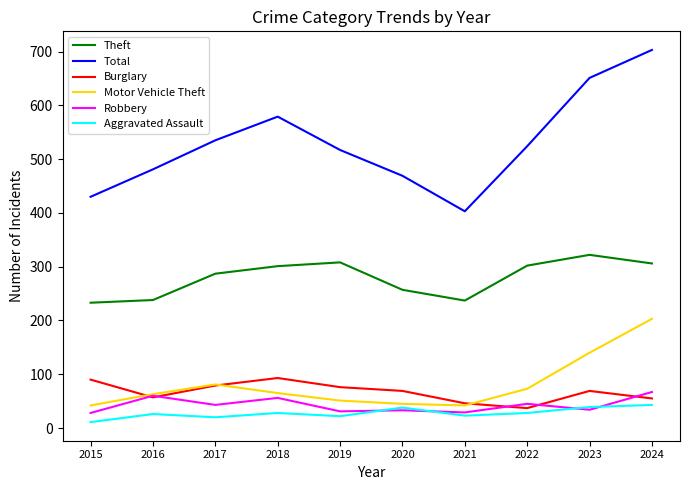

Does the chart display data point markers on the line(s)?

No